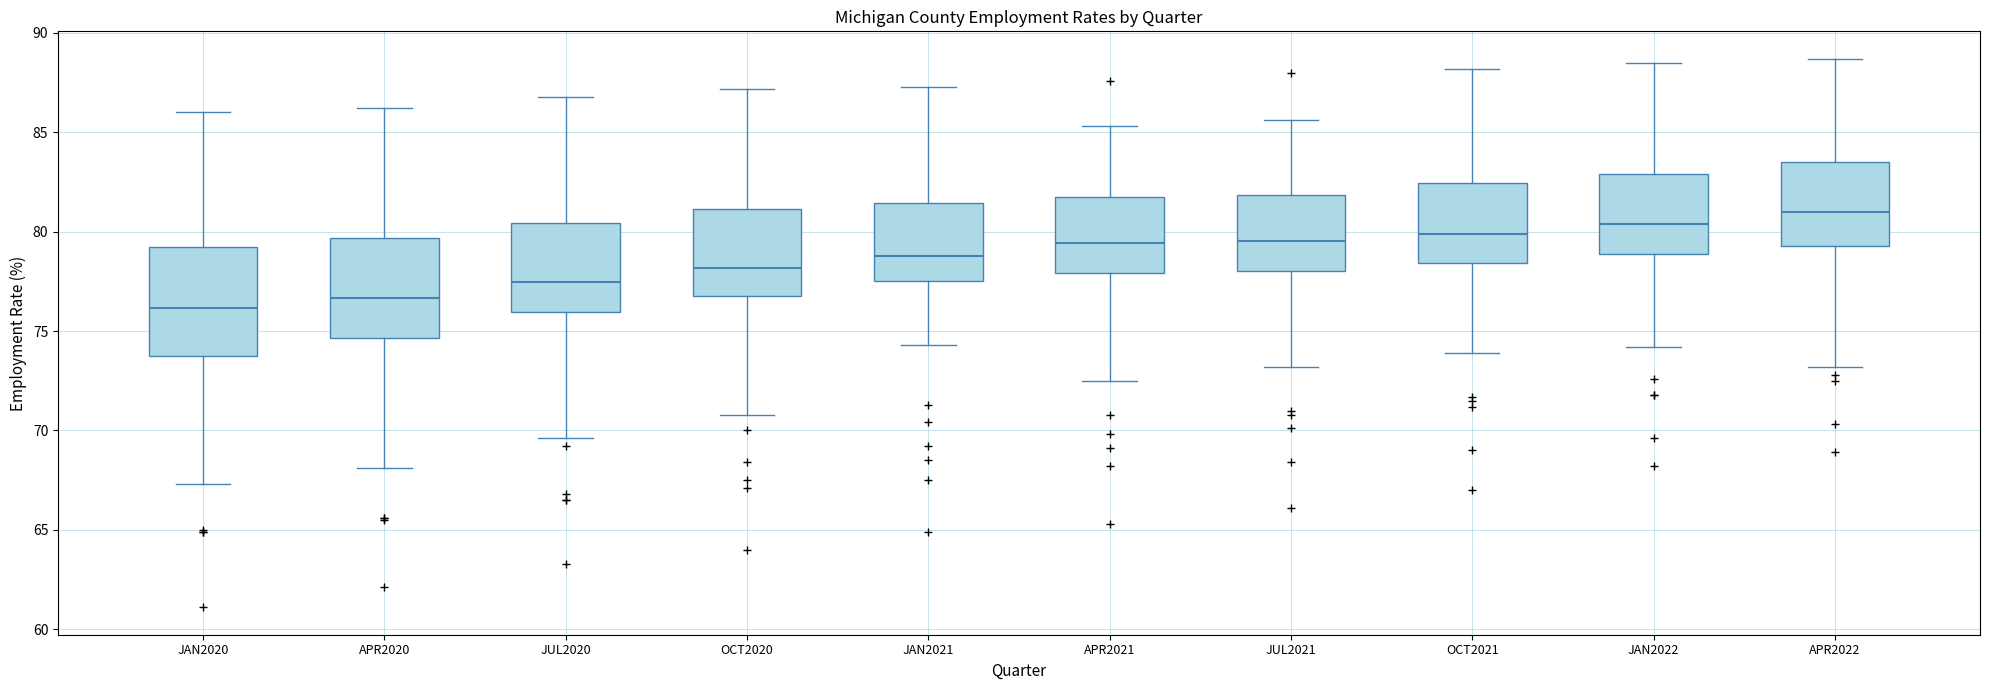

Reading left to right, read every box against the y-axis: the position of its median line, the range the box covers, and the ends of its whiskers. The values are not printed on the chart, so give them approximately, as read against the axis.

JAN2020: median 76.0, box 74.0 to 79.0, whiskers 67.5 to 86.0
APR2020: median 76.5, box 74.5 to 79.5, whiskers 68.0 to 86.0
JUL2020: median 77.5, box 76.0 to 80.5, whiskers 69.5 to 87.0
OCT2020: median 78.0, box 77.0 to 81.0, whiskers 71.0 to 87.0
JAN2021: median 79.0, box 77.5 to 81.5, whiskers 74.5 to 87.5
APR2021: median 79.5, box 78.0 to 82.0, whiskers 72.5 to 85.5
JUL2021: median 79.5, box 78.0 to 82.0, whiskers 73.0 to 85.5
OCT2021: median 80.0, box 78.5 to 82.5, whiskers 74.0 to 88.0
JAN2022: median 80.5, box 79.0 to 83.0, whiskers 74.0 to 88.5
APR2022: median 81.0, box 79.5 to 83.5, whiskers 73.0 to 88.5